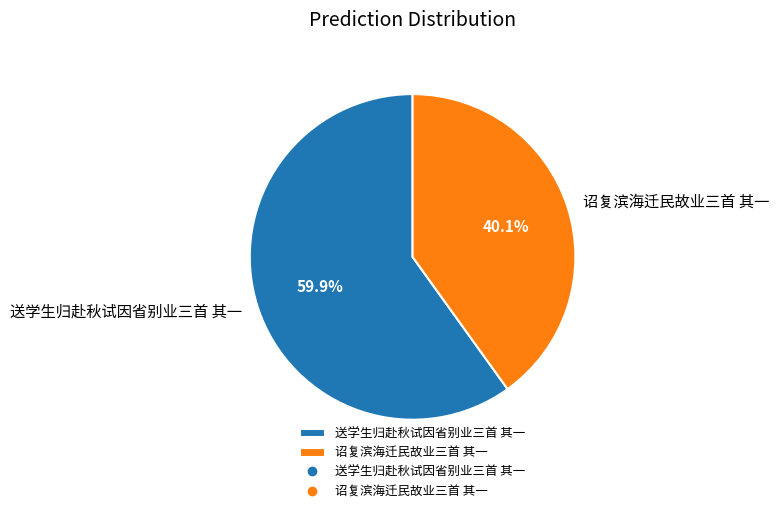

To the nearest percent, what is the combined percentage of 诏复滨海迁民故业三首 其一 and 送学生归赴秋试因省别业三首 其一?

100%